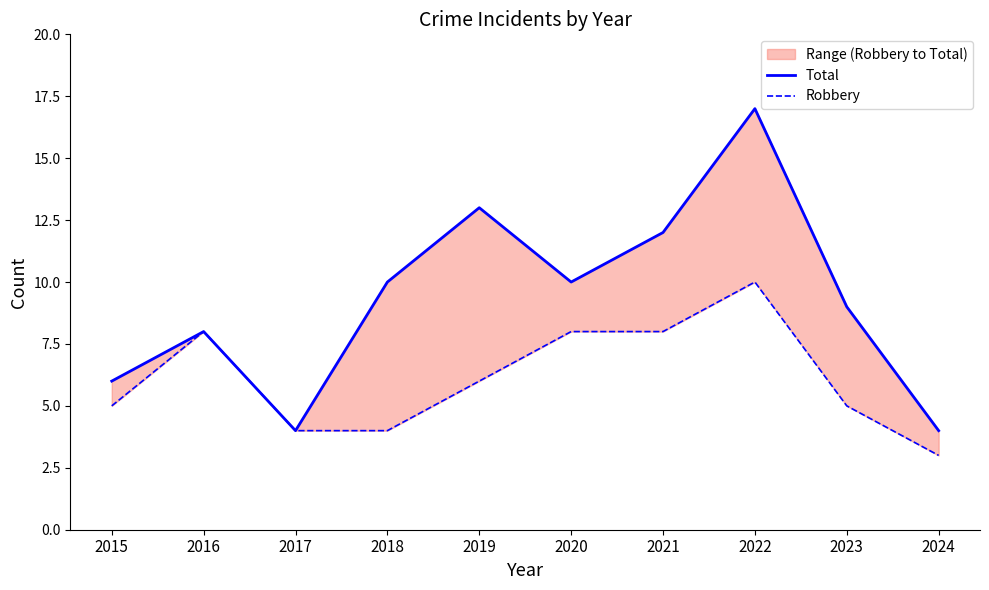

What is the spread (max minus min) of values at 2021?

4